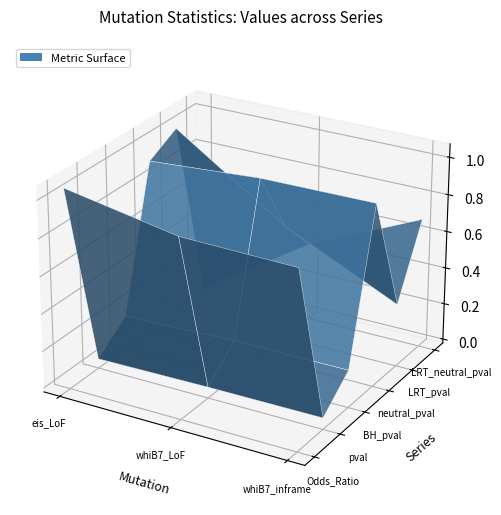

Reading left to right, transcribe all the data shown in this chart.

Odds_Ratio: 1.0	0.9	0.9
pval: 0.0	0.0	0.0
BH_pval: 0.2	0.2	0.2
neutral_pval: 0.9	1.0	1.0
LRT_pval: 1.0	0.6	0.3
LRT_neutral_pval: 0.0	0.4	0.7